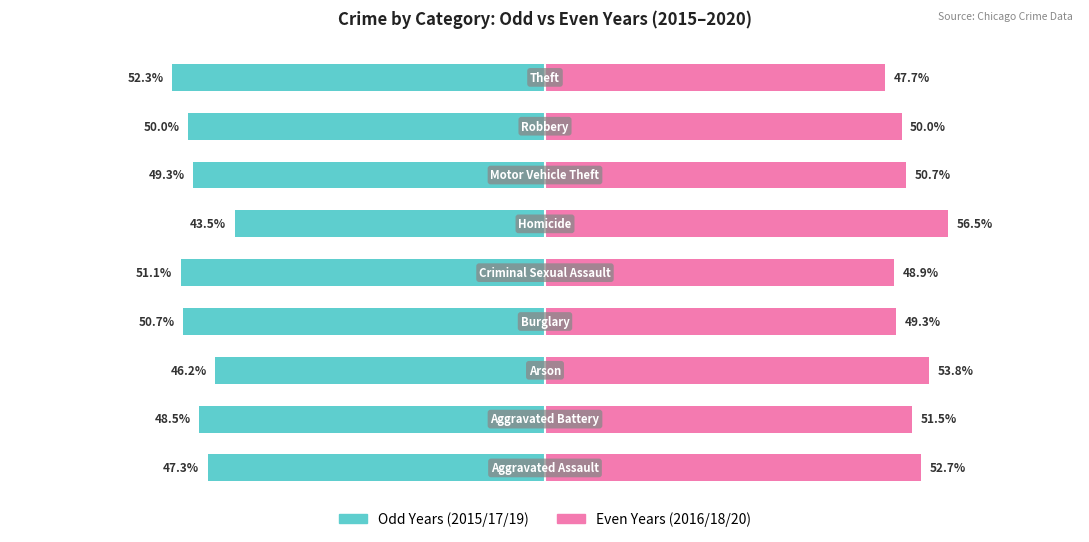

How many values in the Even Years (2016/18/20) series are below 50?

4